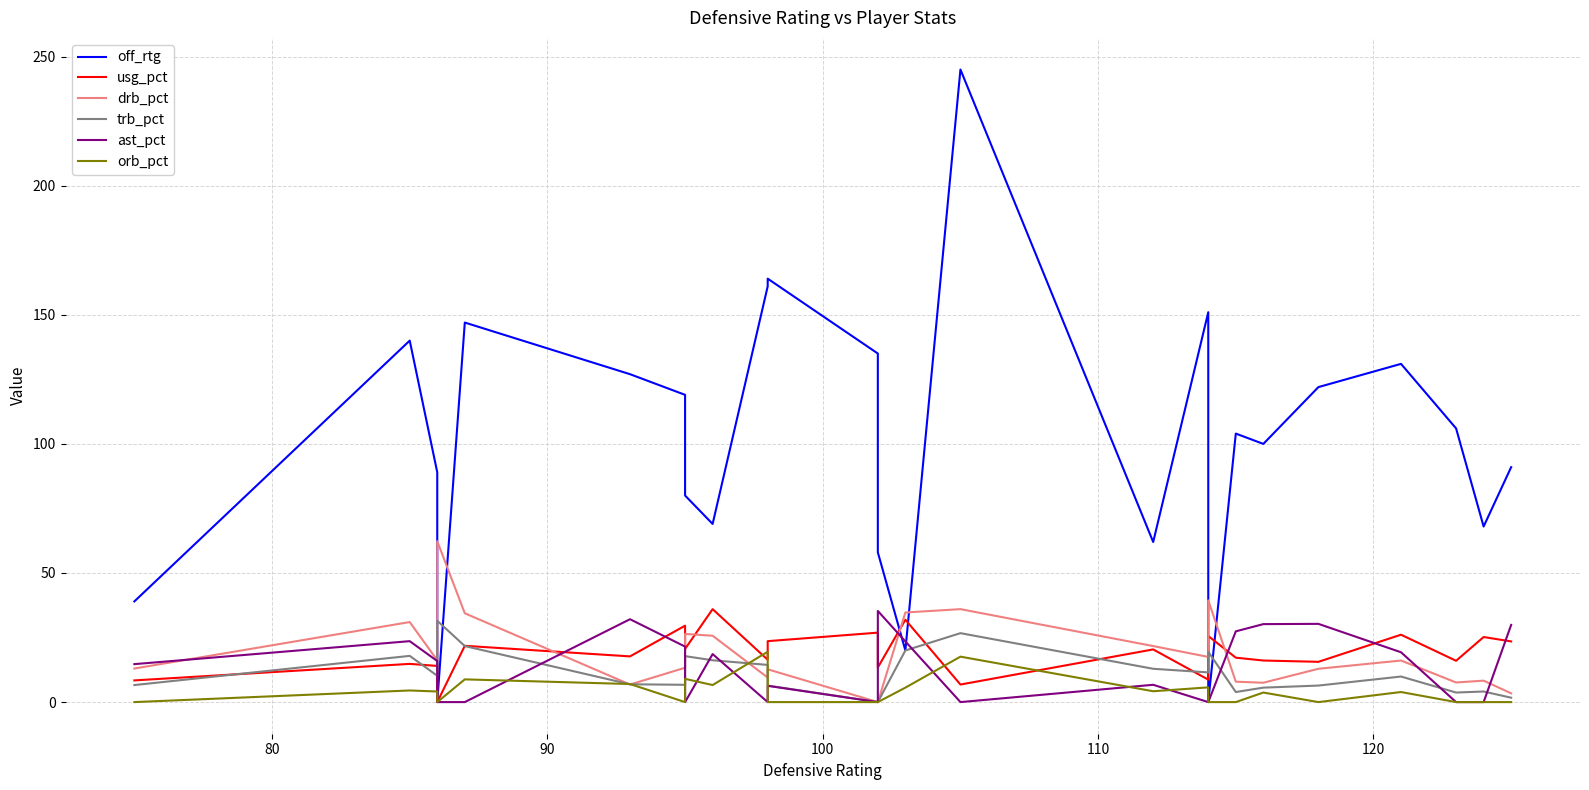

At which label does drb_pct first exceed 13?

80